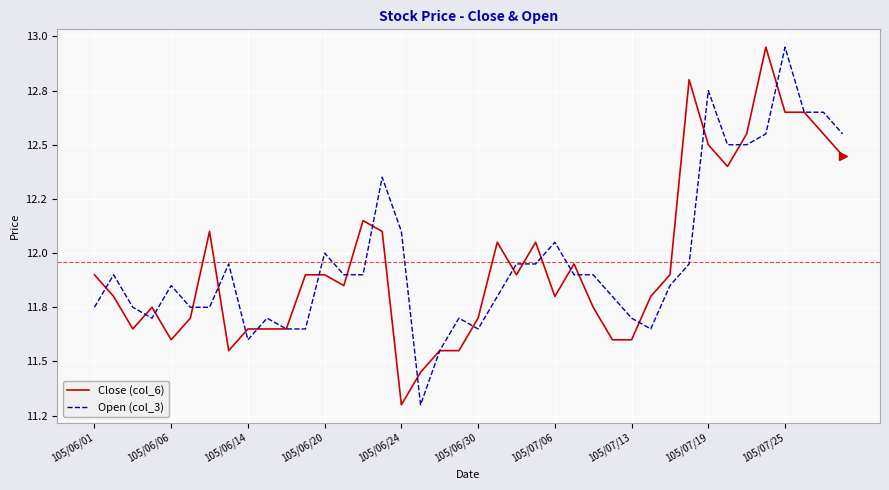

Does the chart have visible grid lines?

Yes